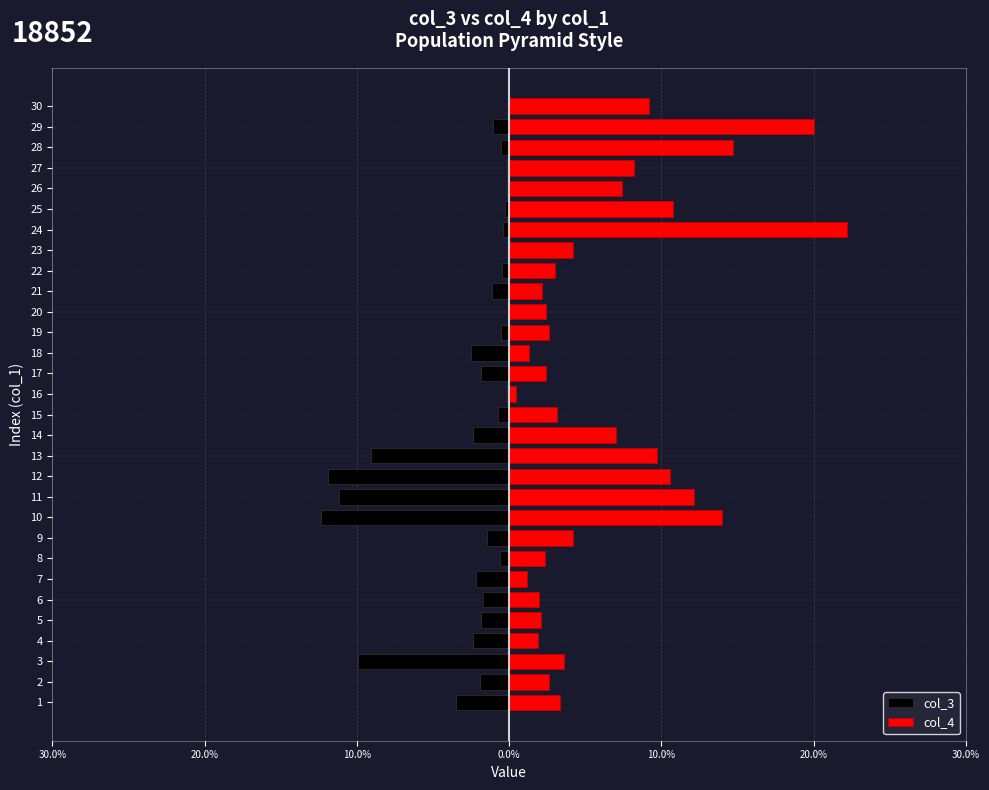

Between 23 and 28, which series saw the biggest shift?

col_4